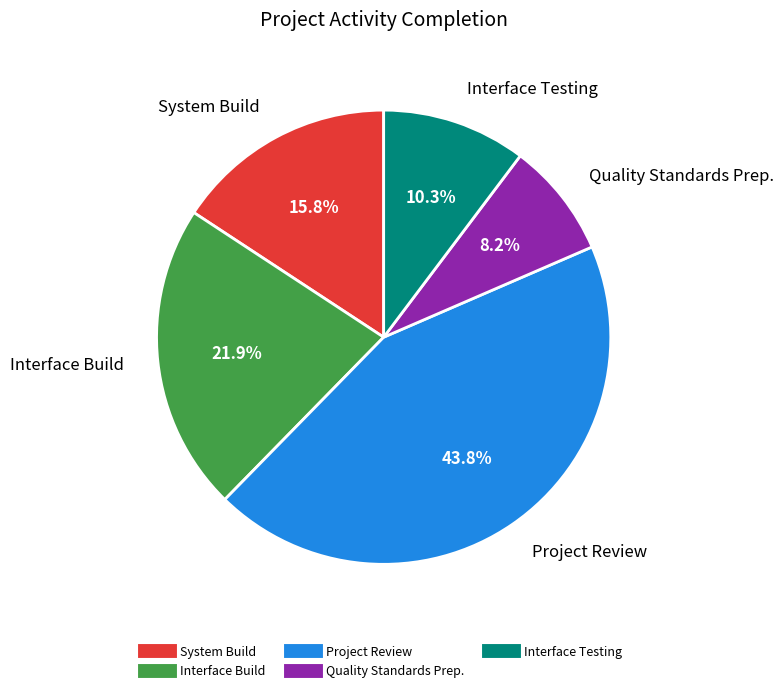

To the nearest percent, what is the difference between the Interface Testing and System Build slice percentages?

5%